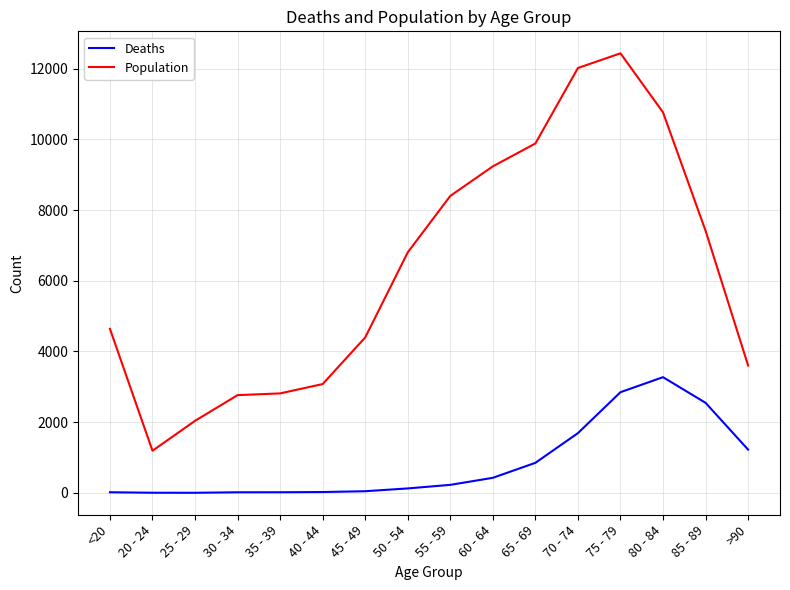

What is the highest value of the Deaths series?

3273